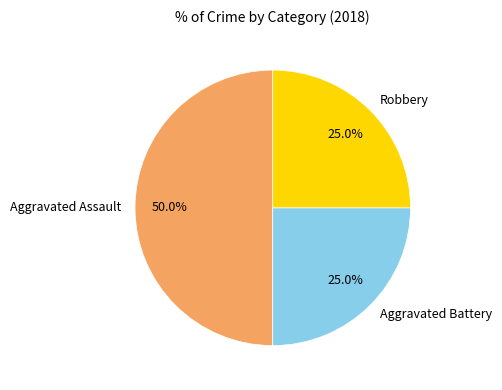

Which slice is the largest?

Aggravated Assault